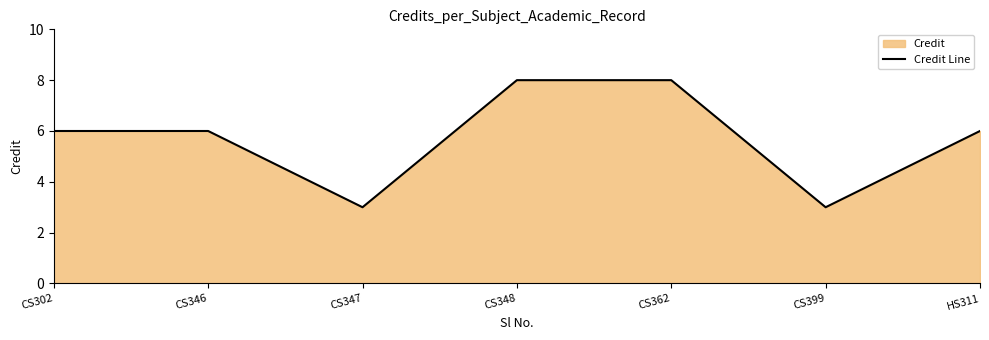

At which category does the chart reach its minimum across all series?

CS347